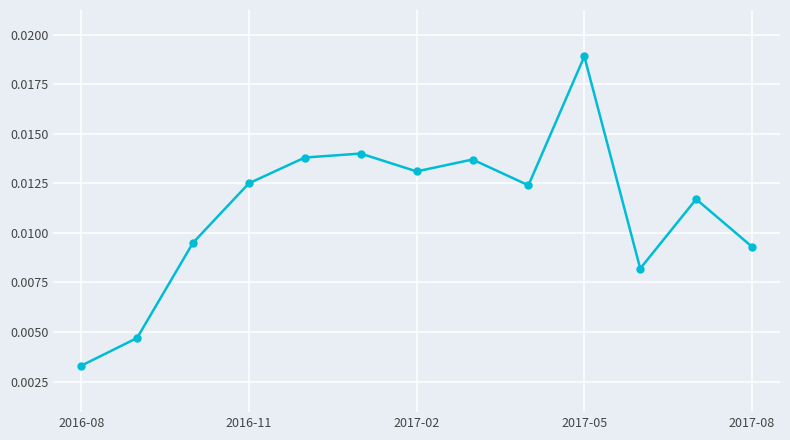

What is the sum of all values?

0.1